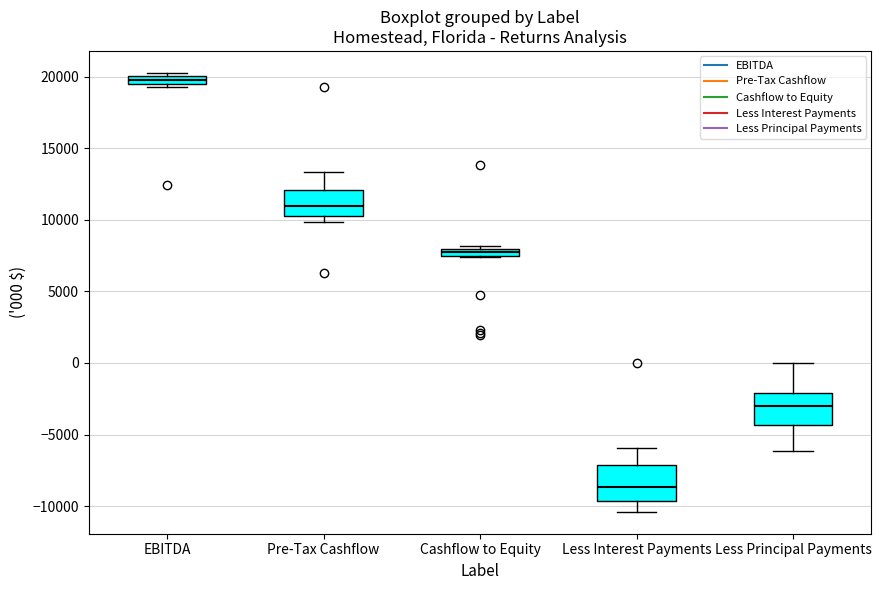

Where is the lower edge of the box for Cashflow to Equity on the y-axis? The values are not printed on the chart, so give them approximately, as read against the axis.

7500